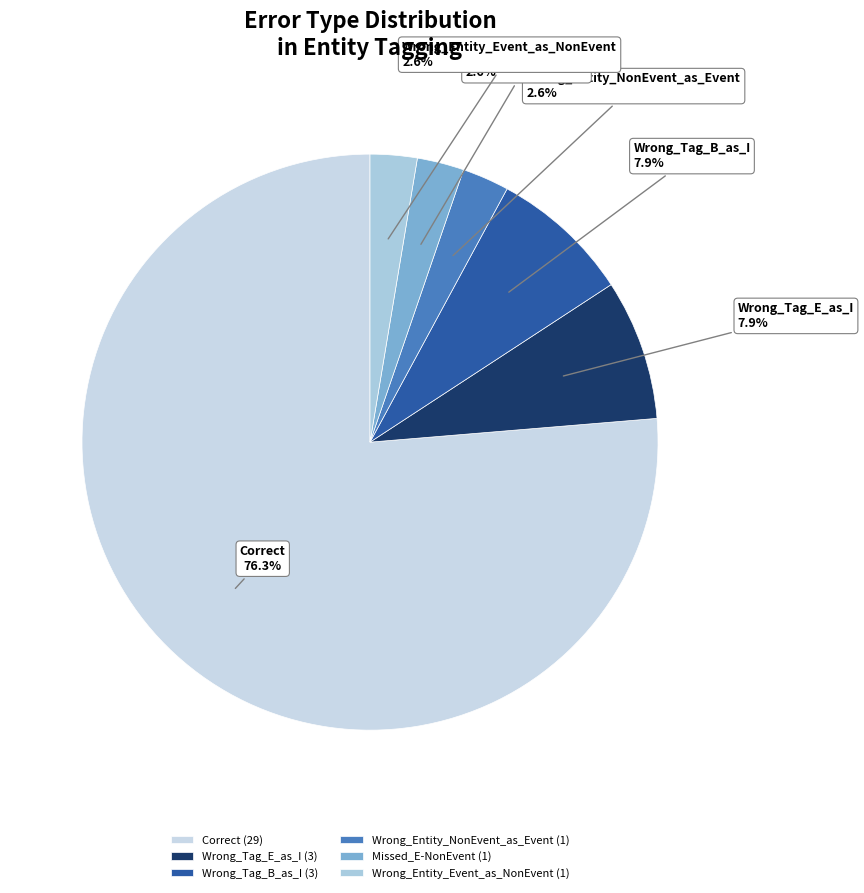

Count the number of slices in the pie.

6